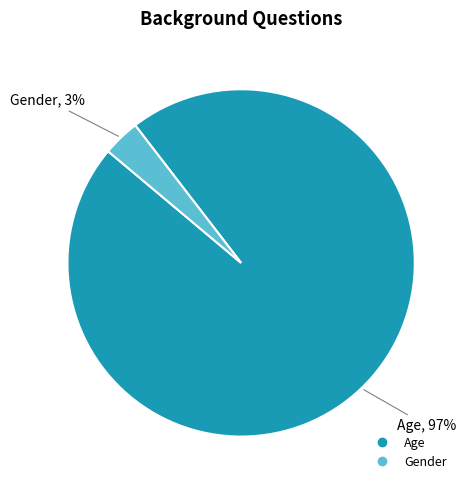

What percentage is the Age slice, to the nearest percent?

97%